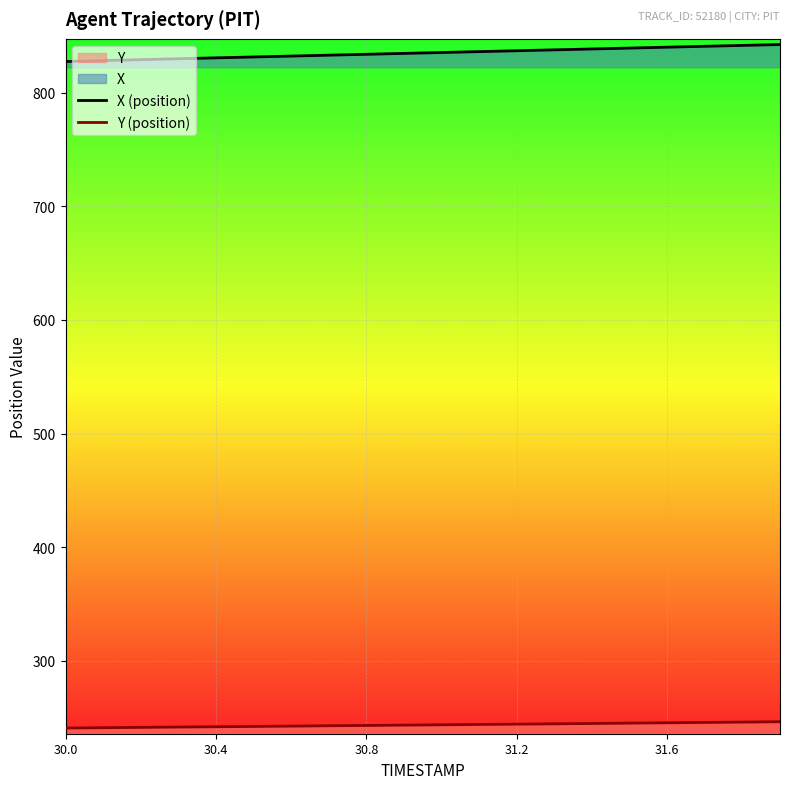

What is the sum of the Y (position) values at 13 and 15?

490.0